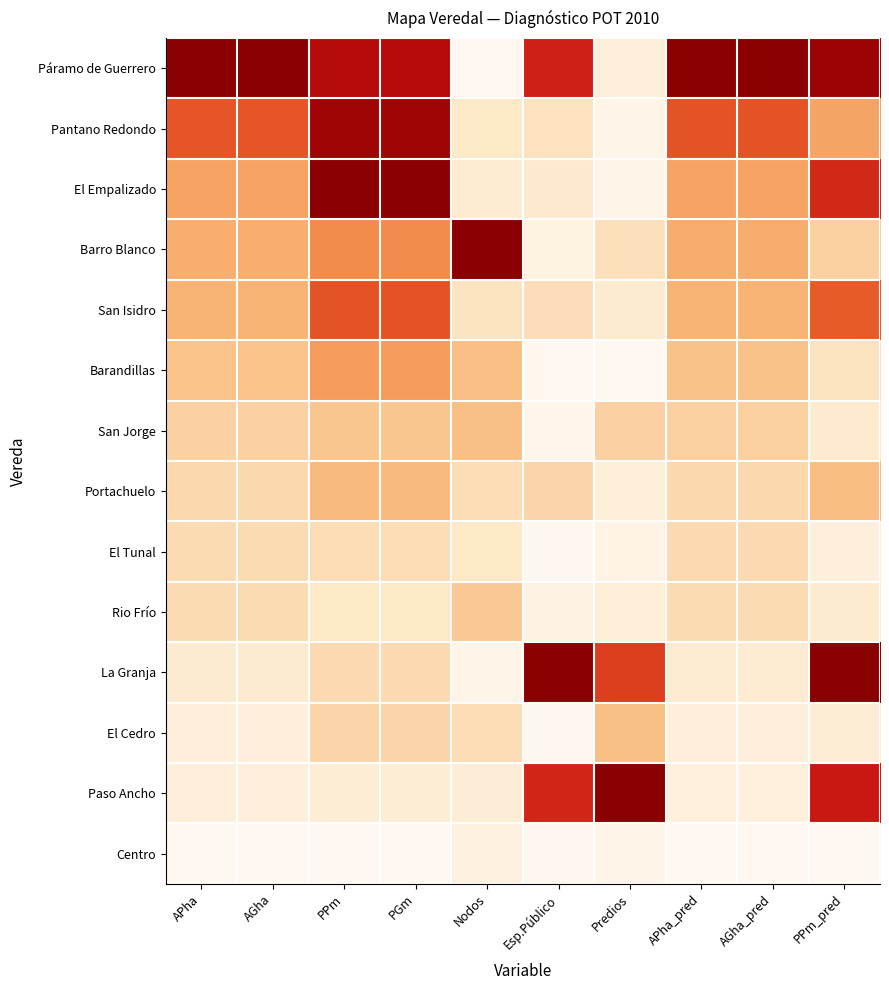

What is the spread (max minus min) of values at APha_pred?

1.0